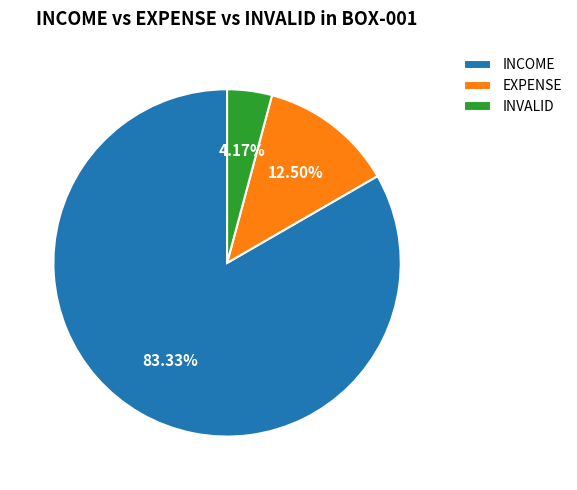

Between EXPENSE and INVALID, which is larger?

EXPENSE